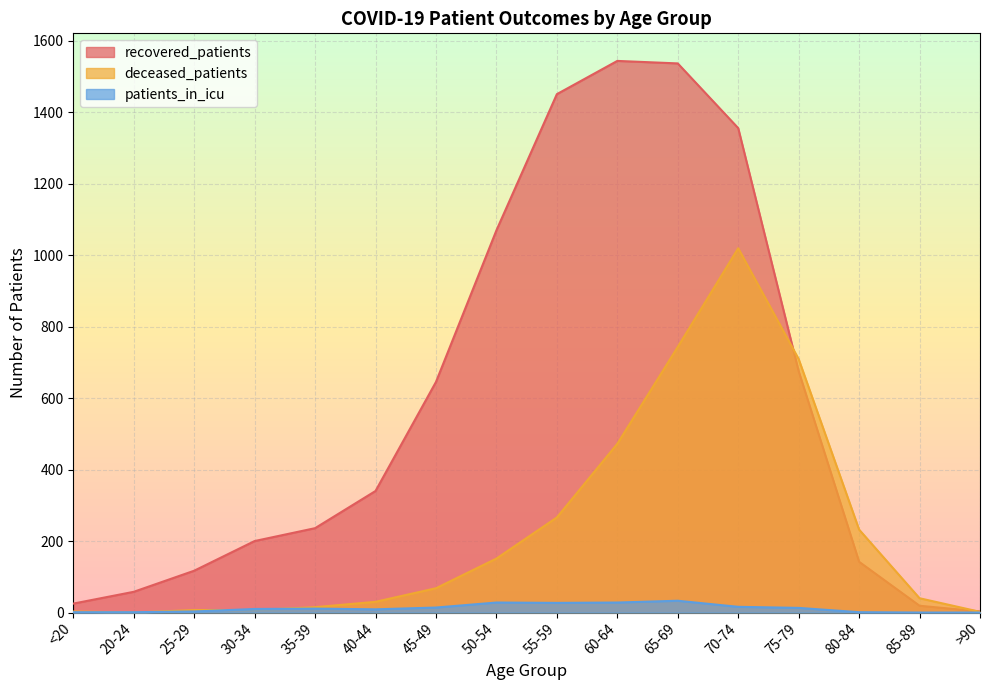

Where does the recovered_patients series first go above 340?

45-49